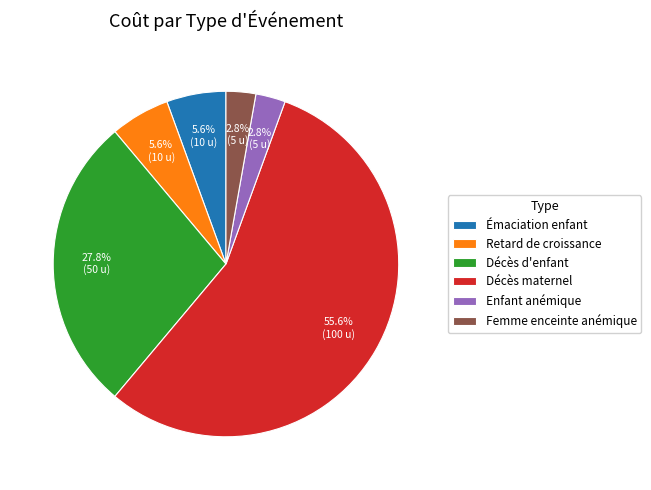

Is there a majority slice in this chart?

Yes